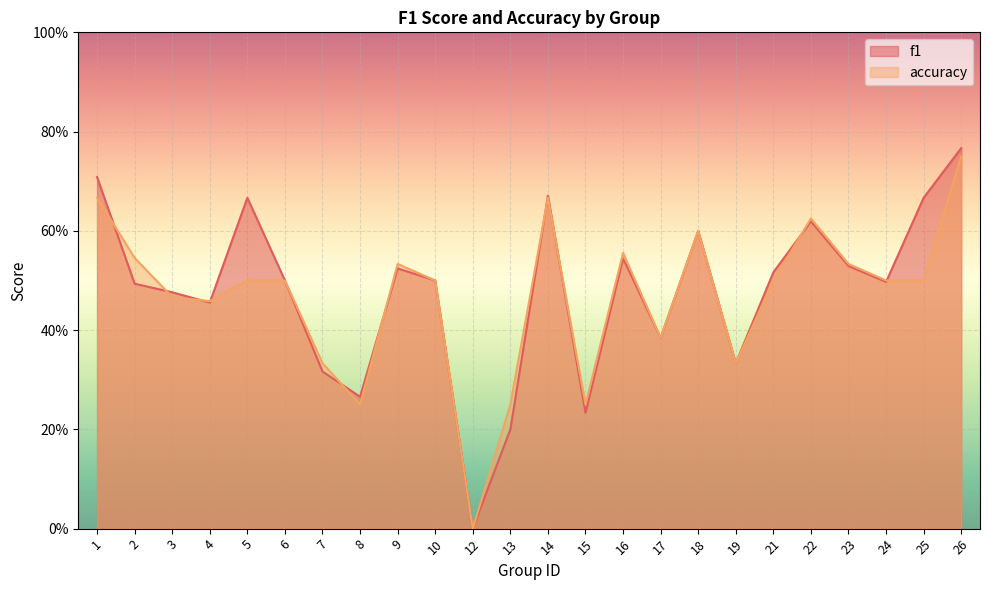

At how many categories does at least one series exceed 0?

23